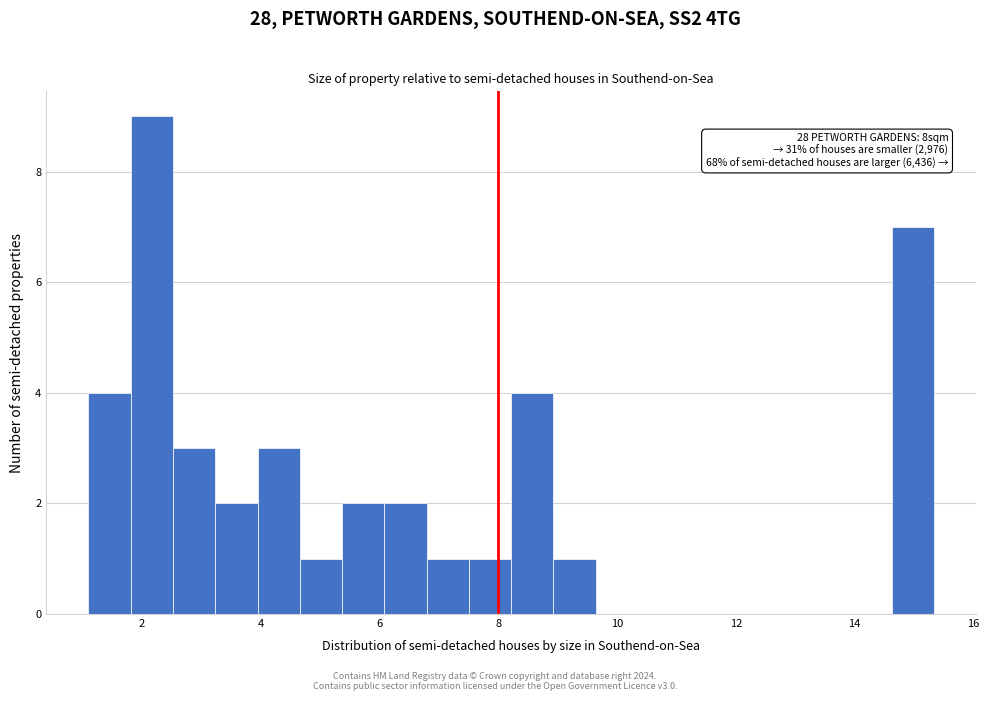

Read against the x-axis, roughly where is the centre of the tallest bar?

2.2